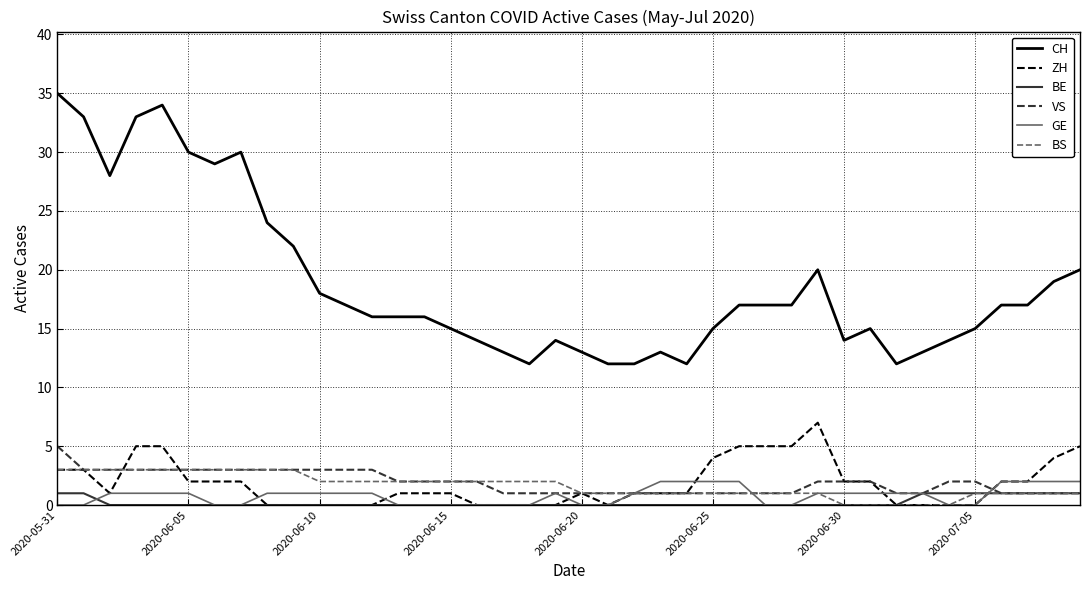

Which series has the largest total across all categories?

CH